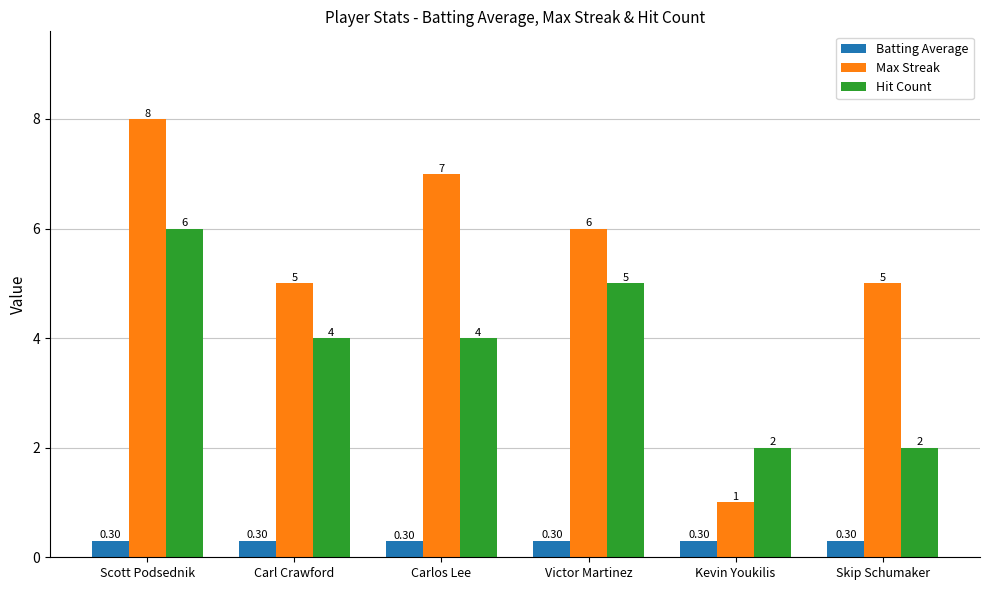

Between Carl Crawford and Carlos Lee, which series saw the biggest shift?

Max Streak